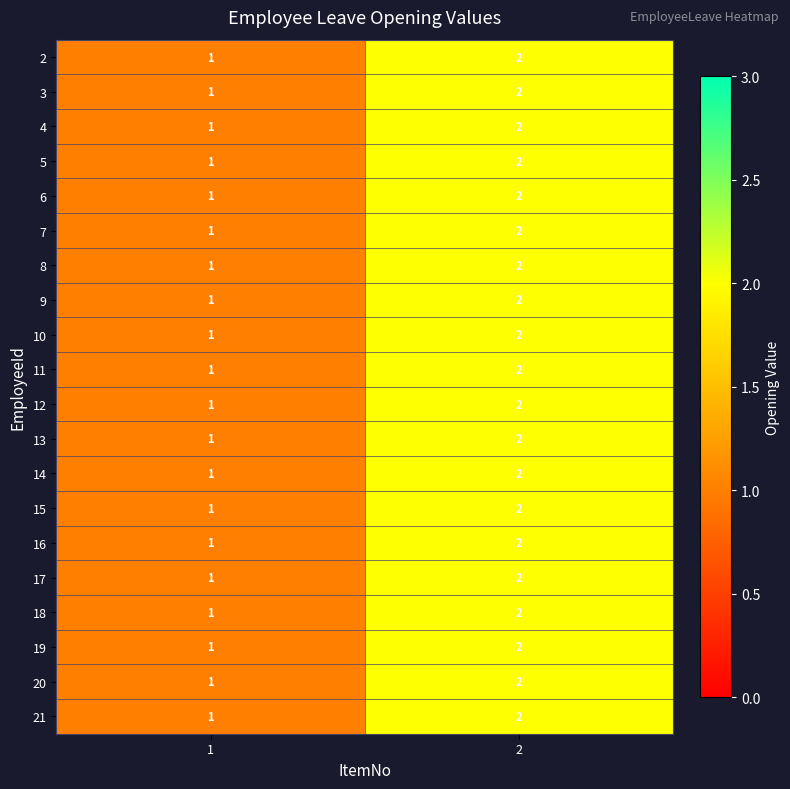

List the labels in order of 7 value, smallest first.

1, 2